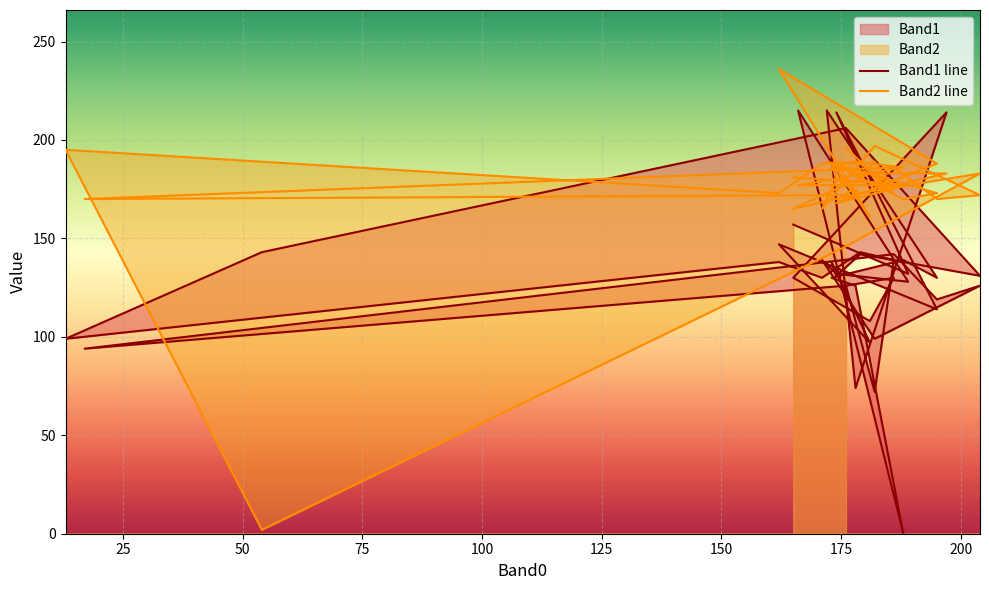

What is the difference between the maximum and minimum values in the Band2 line series?

234